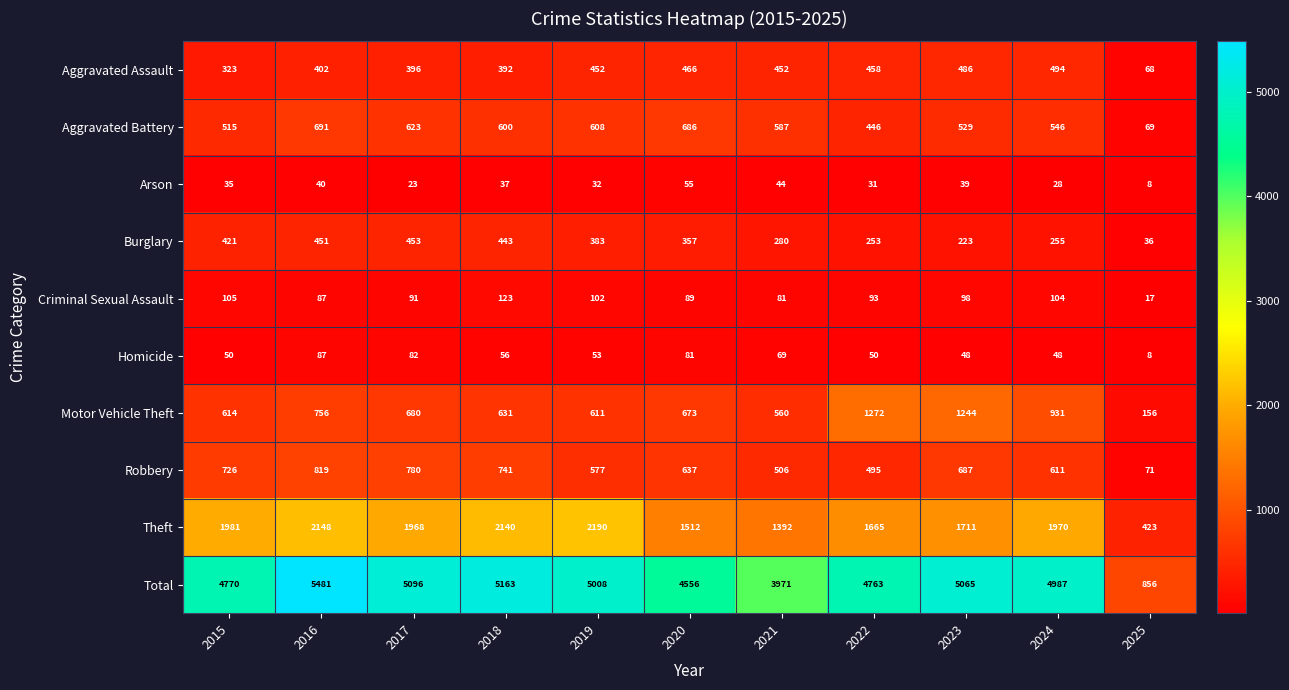

What is the total value across all series at 2015?

9540